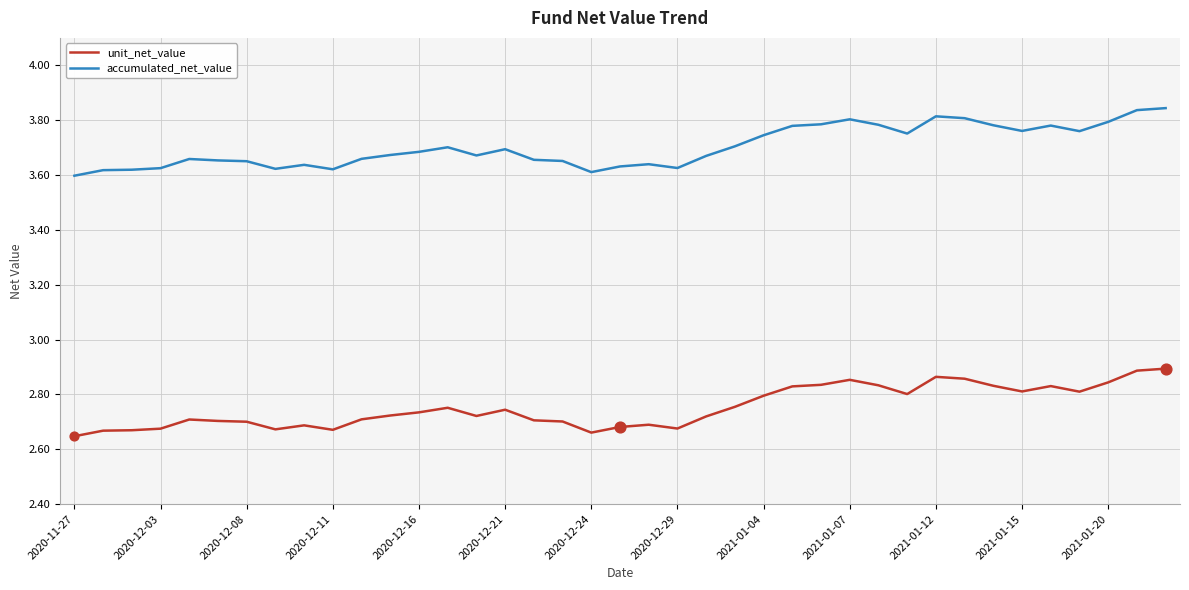

Which series has the largest total across all categories?

accumulated_net_value